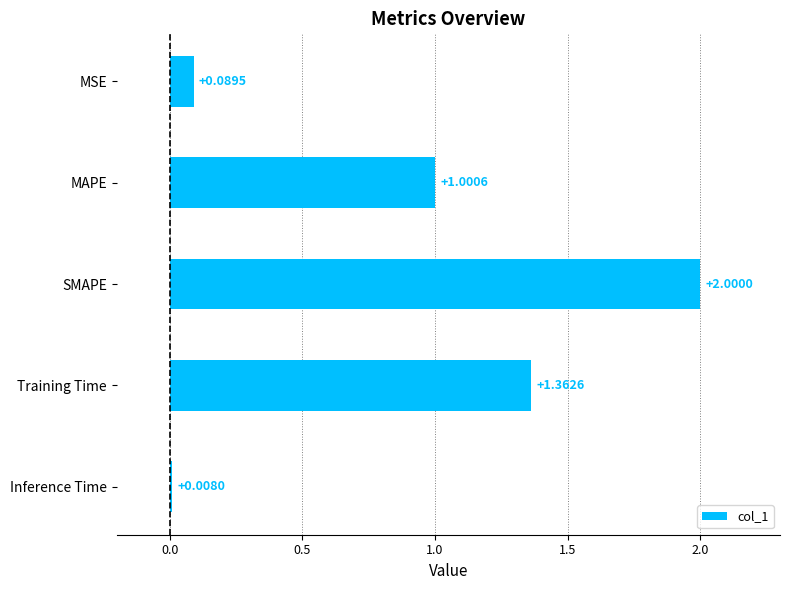

How many data points are less than 1?

2